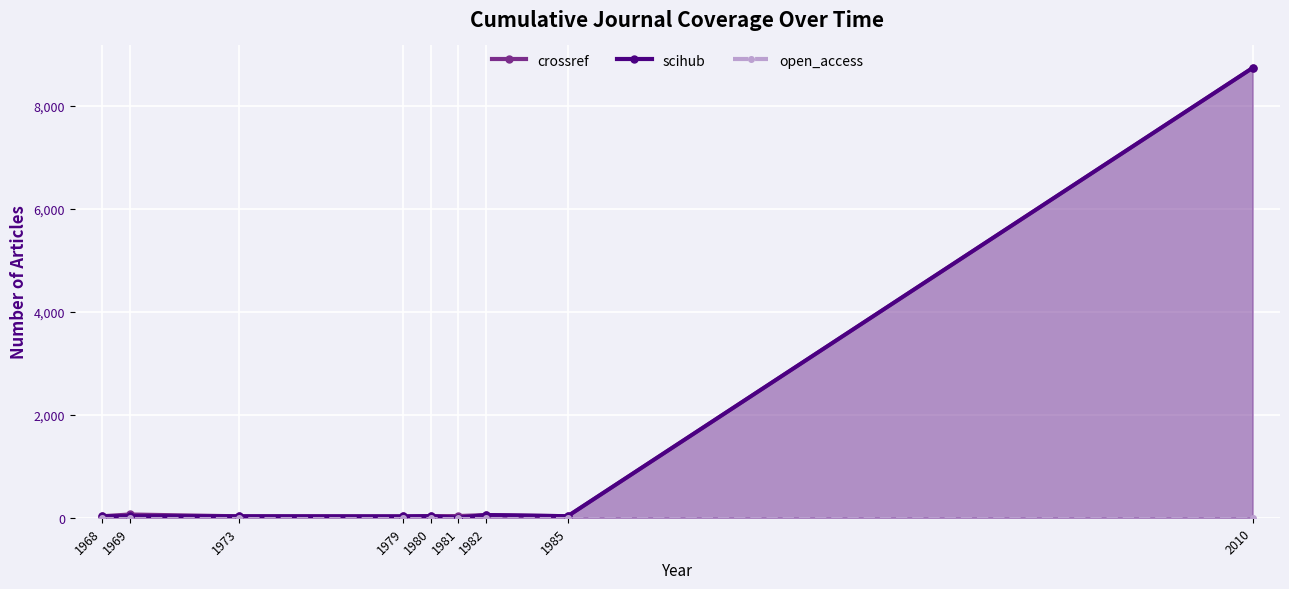

Which category has the lowest value in the scihub series?

1981